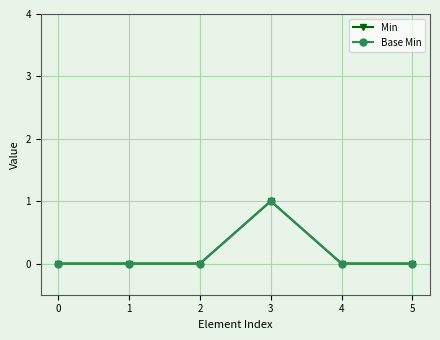

What is the highest value of the Base Min series?

1